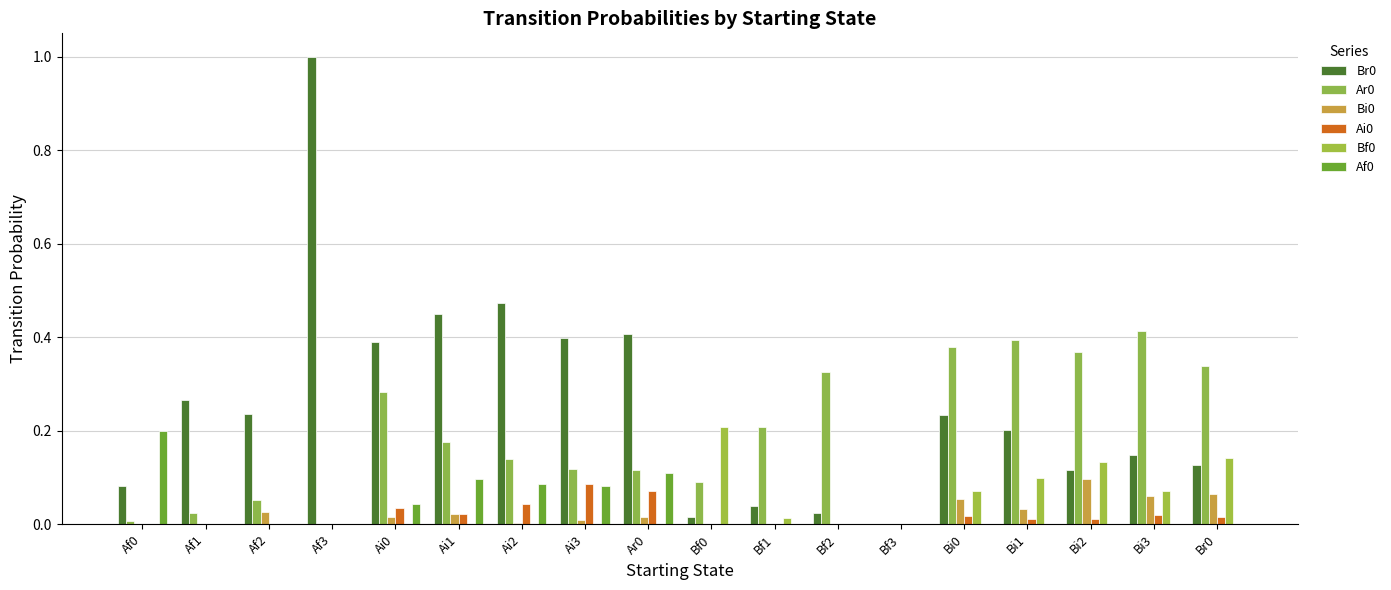

List the series in order of their peak value, lowest first.

Ai0, Bi0, Af0, Bf0, Ar0, Br0